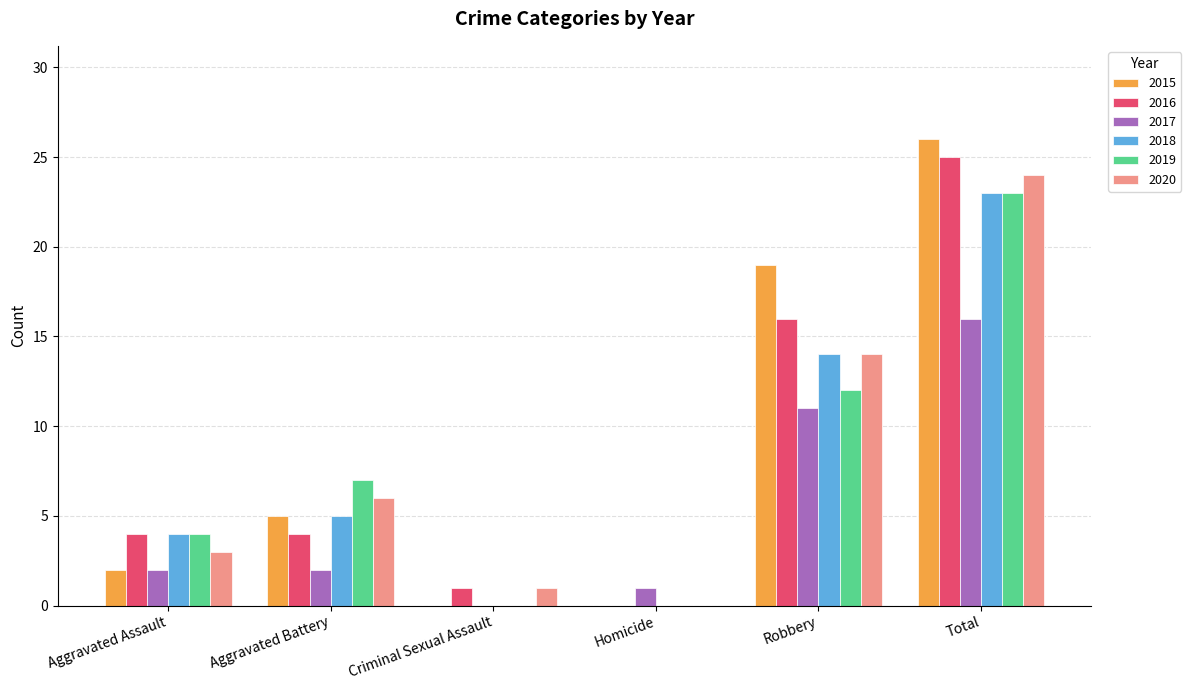

What is the maximum value for 2019?

23